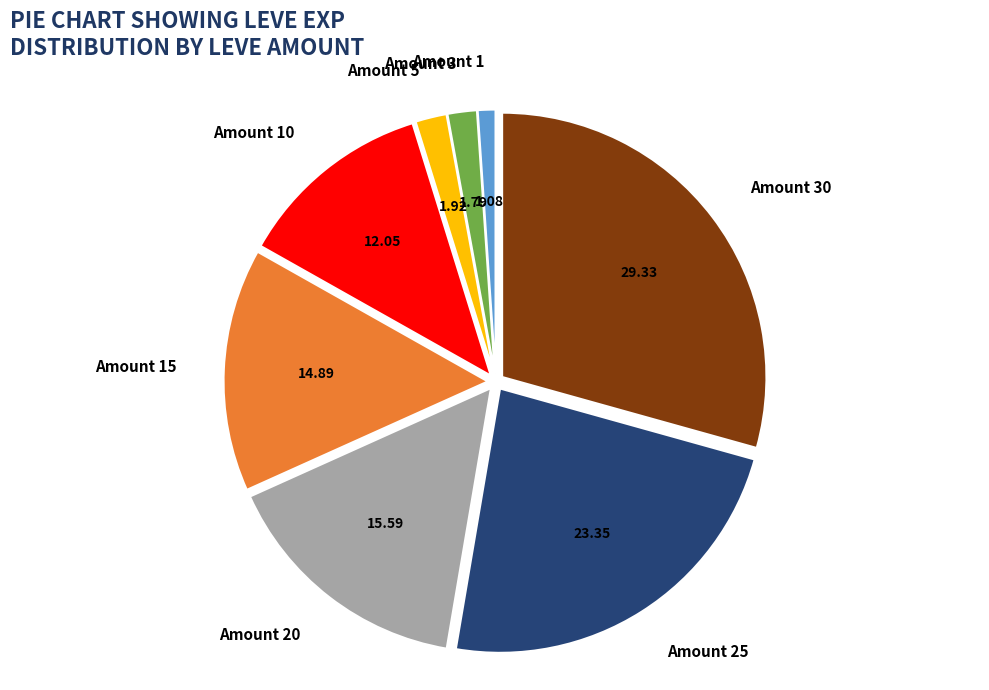

Do Amount 3 and Amount 25 together represent more than half of the pie?

No